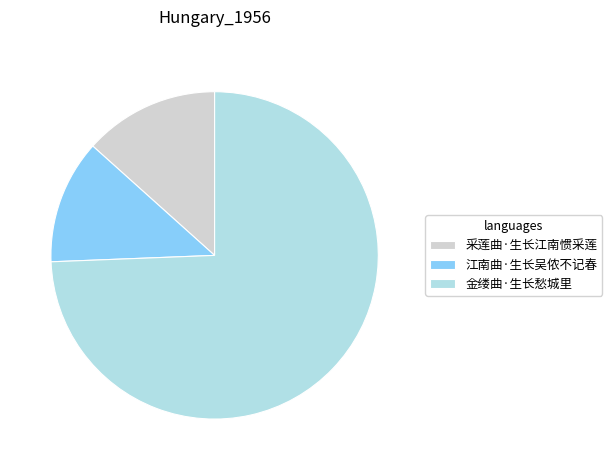

Which has a higher value, 金缕曲·生长愁城里 or 江南曲·生长吴侬不记春?

金缕曲·生长愁城里